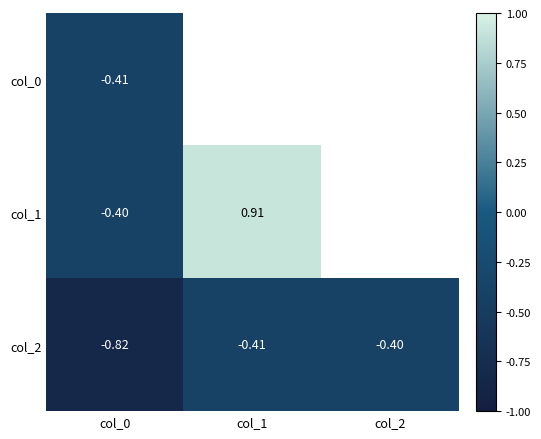

How many categories are shown in the chart?

3